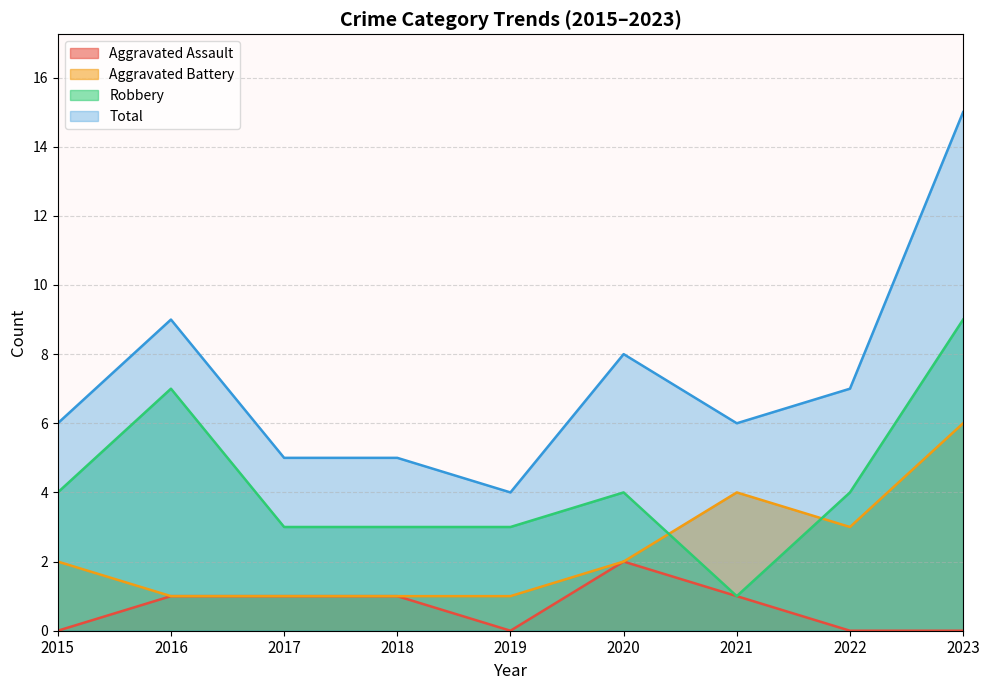

True or false: Robbery and Aggravated Assault cross at least once.

False